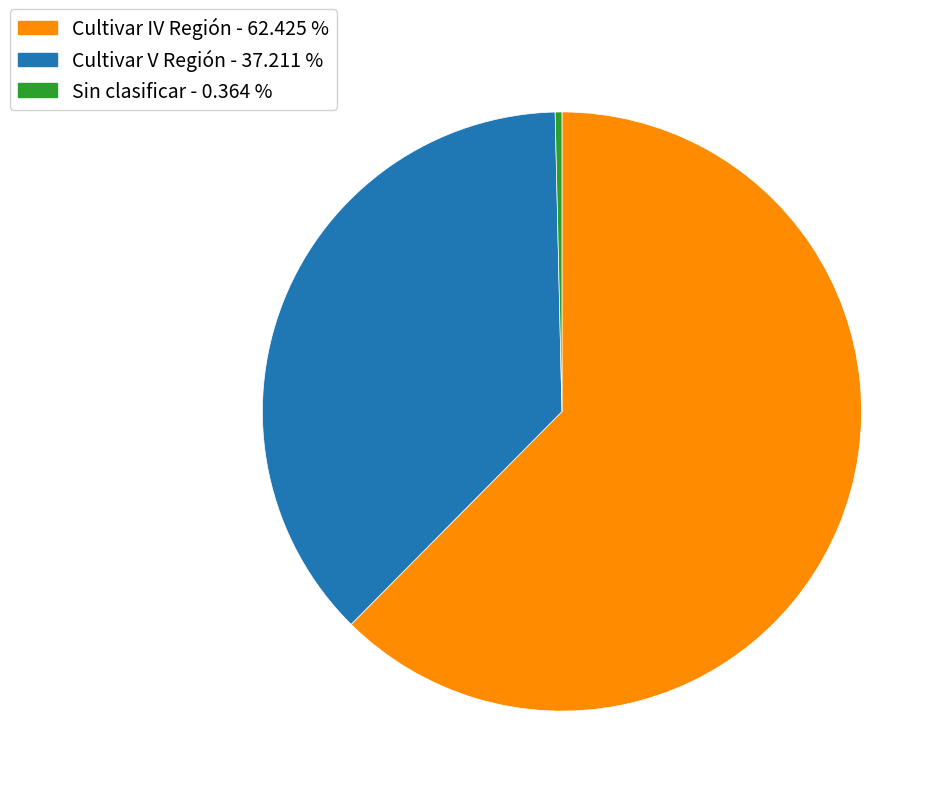

Is there a majority slice in this chart?

Yes